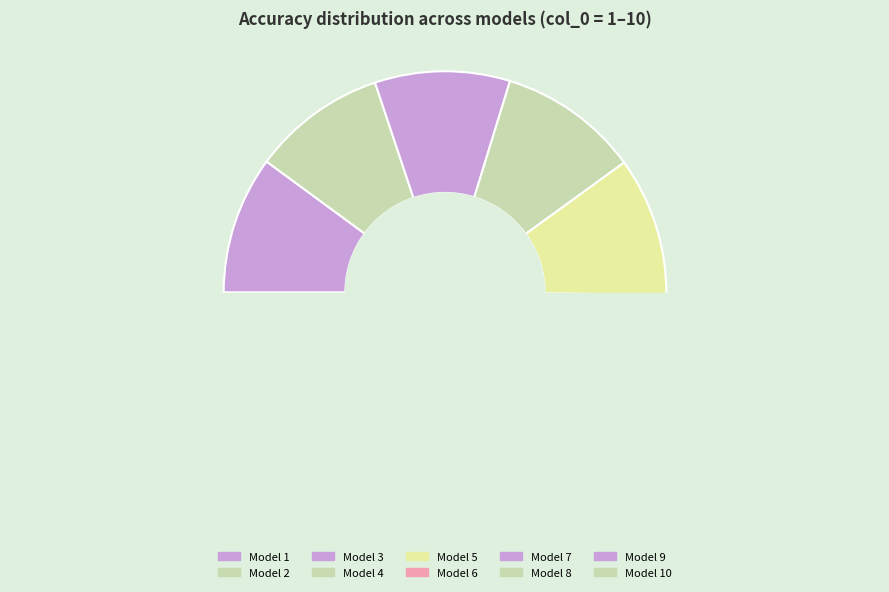

To the nearest percent, what is the average slice percentage?

10%